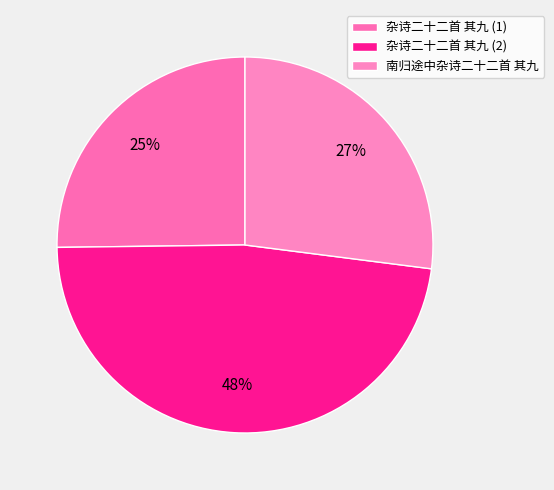

How many segments does this pie chart have?

3